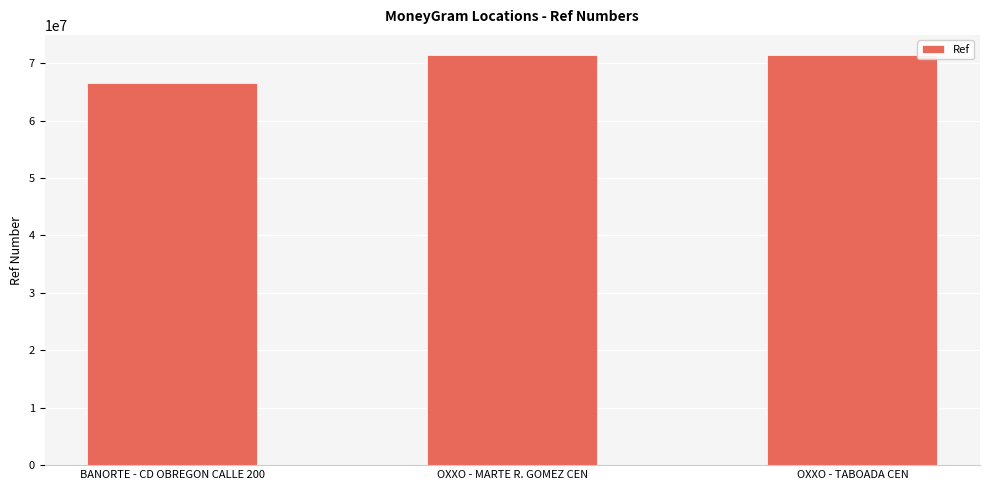

What is the sum of all values?

209239780